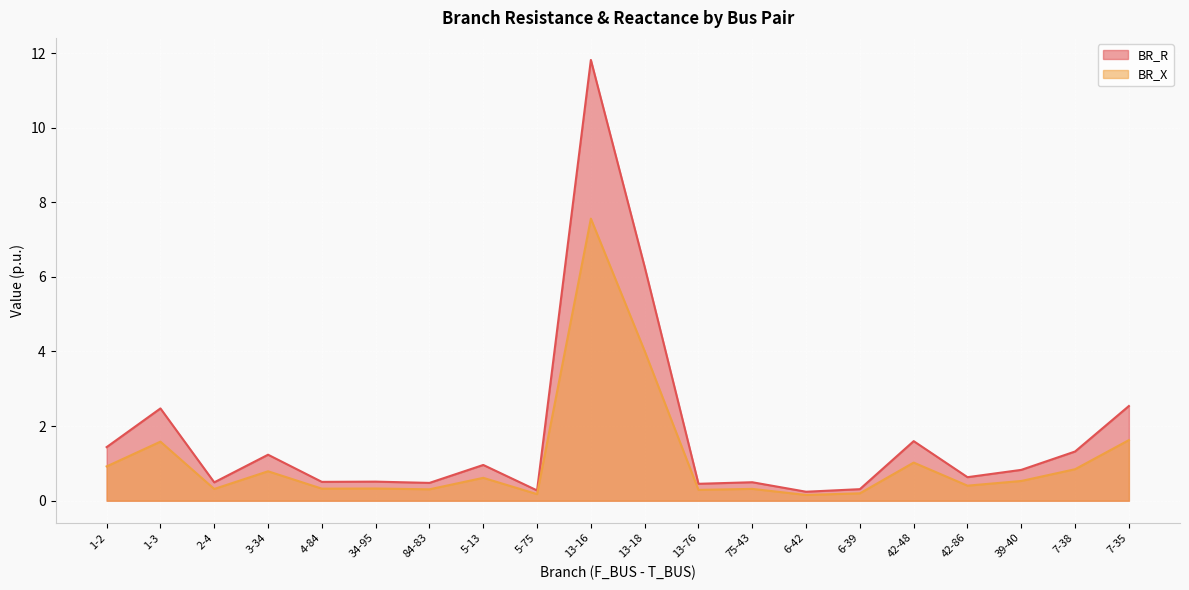

What is the spread (max minus min) of values at 13-76?

0.2